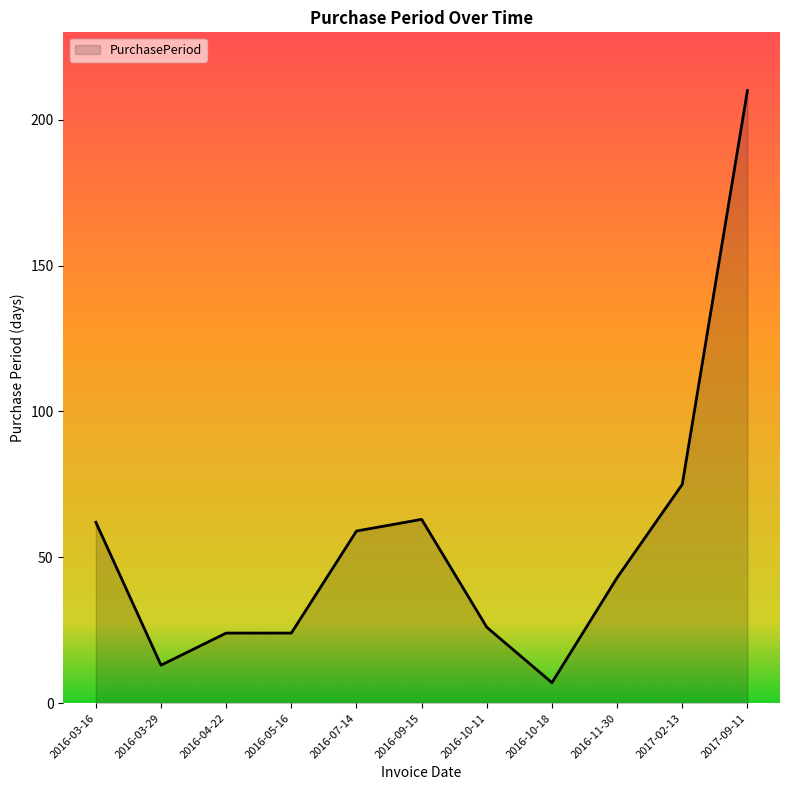

What is the average value?

55